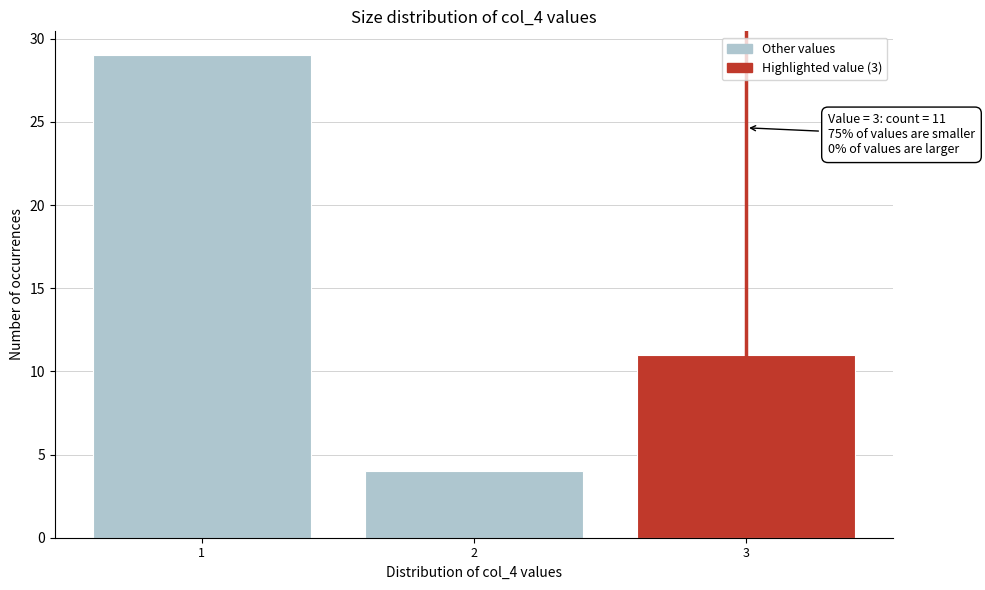

Reading left to right, transcribe all the data shown in this chart.

1=29	2=4	3=11